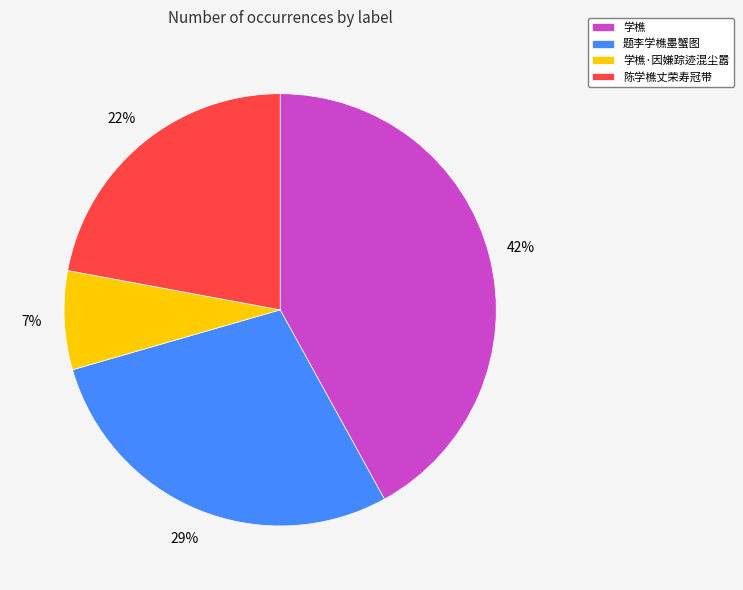

Between 陈学樵丈荣寿冠带 and 题李学樵墨蟹图, which is larger?

题李学樵墨蟹图